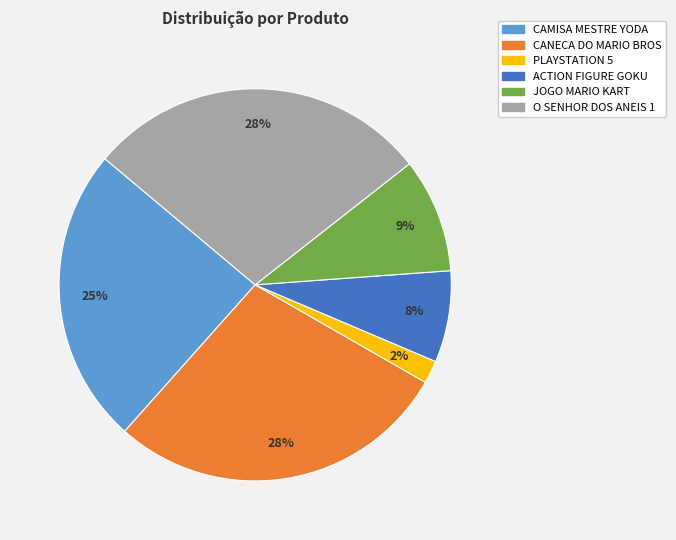

Is there any slice that represents more than half of the pie?

No